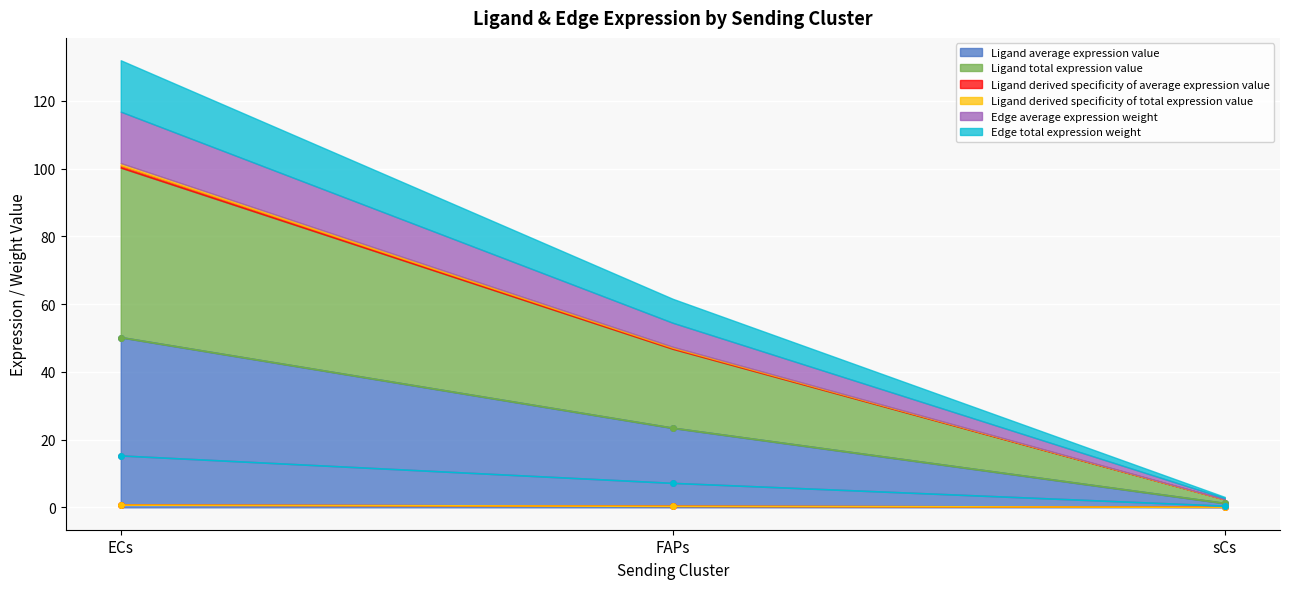

List the labels in order of Ligand average expression value value, largest first.

ECs, FAPs, sCs